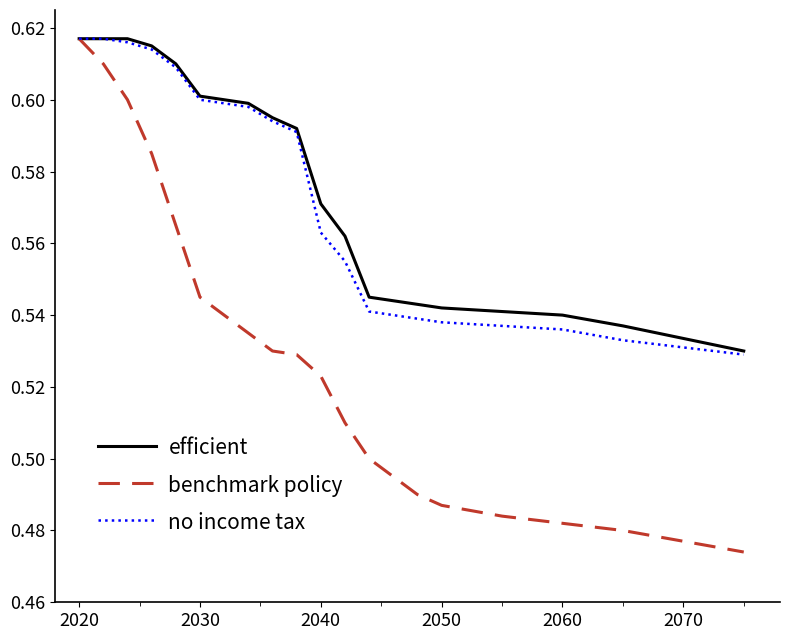

Which series has the largest range (max minus min)?

benchmark policy